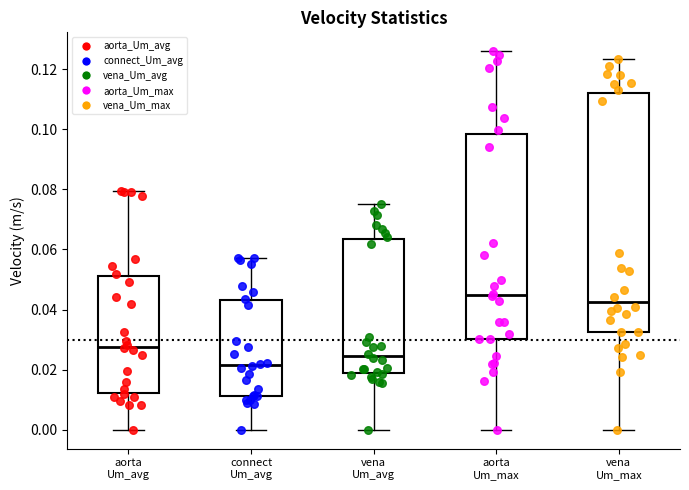

Reading left to right, read every box against the y-axis: the position of its median line, the range the box covers, and the ends of its whiskers. The values are not printed on the chart, so give them approximately, as read against the axis.

aorta Um_avg: median 0.028, box 0.012 to 0.052, whiskers 0.000 to 0.080
connect Um_avg: median 0.022, box 0.012 to 0.044, whiskers 0.000 to 0.058
vena Um_avg: median 0.024, box 0.018 to 0.064, whiskers 0.000 to 0.076
aorta Um_max: median 0.044, box 0.030 to 0.098, whiskers 0.000 to 0.126
vena Um_max: median 0.042, box 0.032 to 0.112, whiskers 0.000 to 0.124